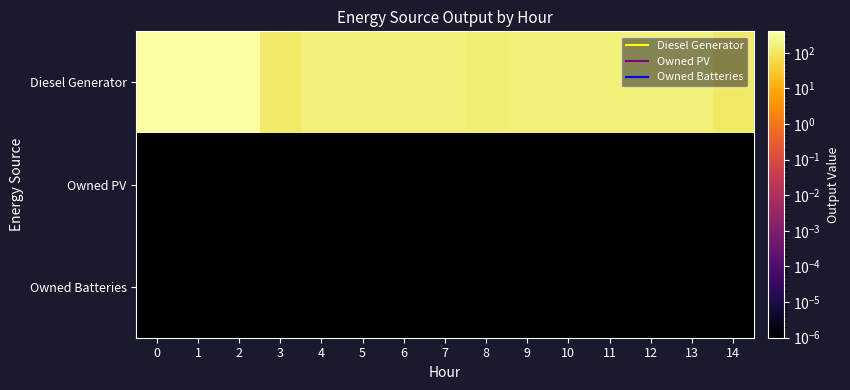

Reading left to right, what are all the values shown in this chart?

Diesel Generator: 0=400.0	1=400.0	2=400.0	3=117.0	4=160.0	5=160.0	6=160.0	7=160.0	8=151.0	9=159.0	10=160.0	11=160.0	12=160.0	13=160.0	14=109.0
Owned PV: 0=0.0	1=0.0	2=0.0	3=0.0	4=0.0	5=0.0	6=0.0	7=0.0	8=0.0	9=0.0	10=0.0	11=0.0	12=0.0	13=0.0	14=0.0
Owned Batteries: 0=0.0	1=0.0	2=0.0	3=0.0	4=0.0	5=0.0	6=0.0	7=0.0	8=0.0	9=0.0	10=0.0	11=0.0	12=0.0	13=0.0	14=0.0